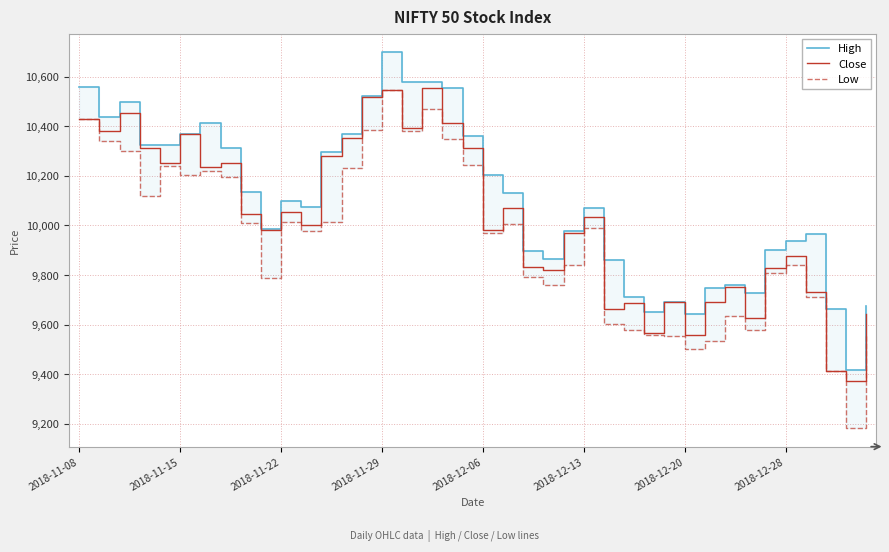

How many data points in Close are less than 10036?

20